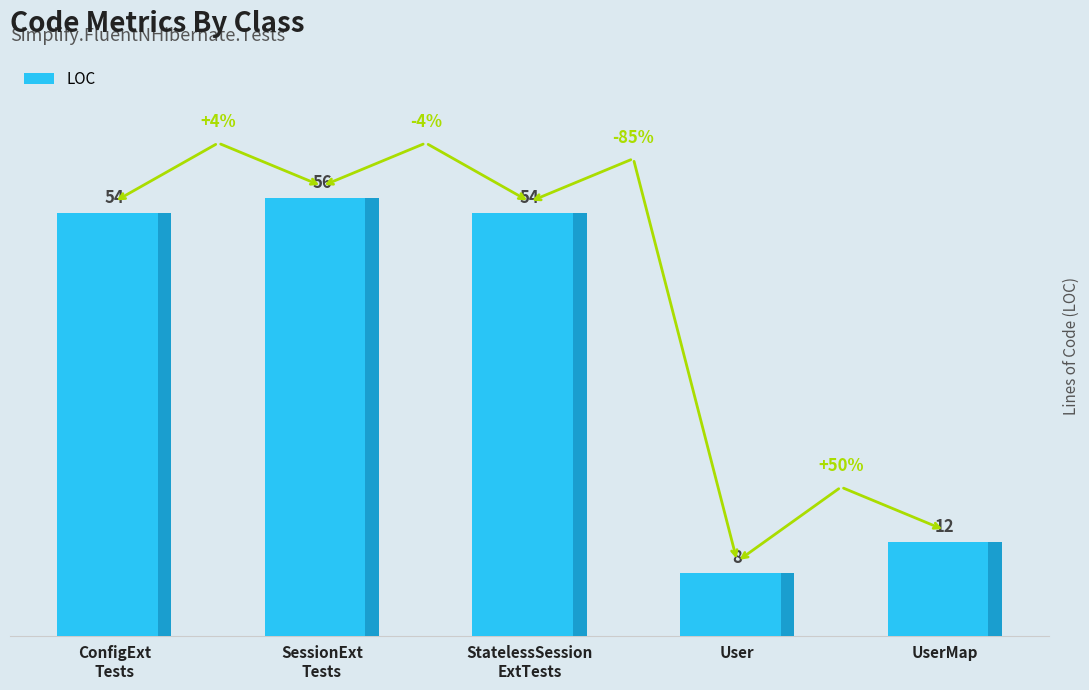

True or false: the data shows 14 at StatelessSession
ExtTests.

False